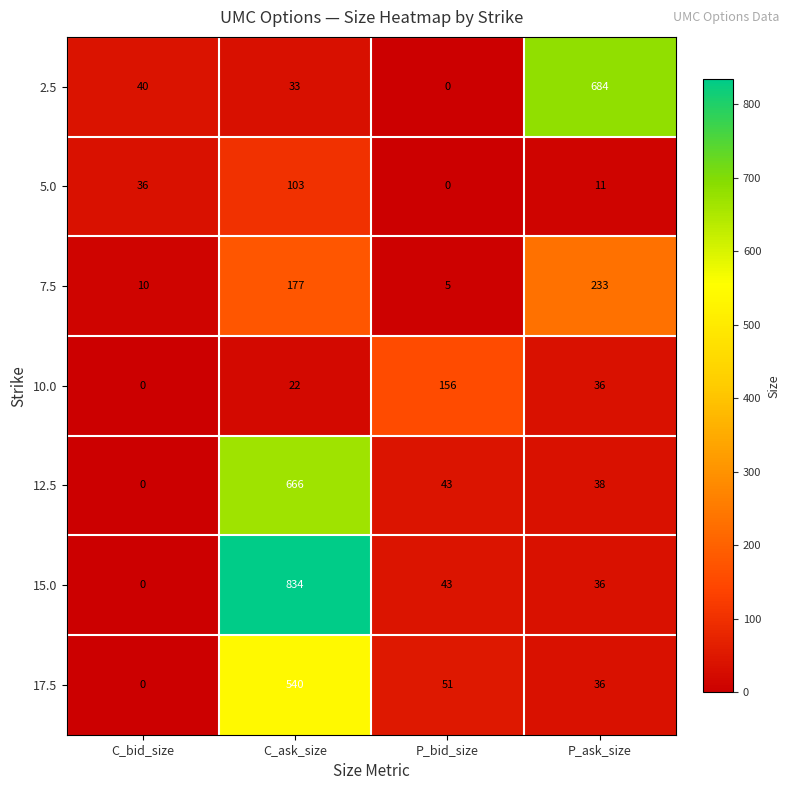

What is the average value of the 15.0 series?

228